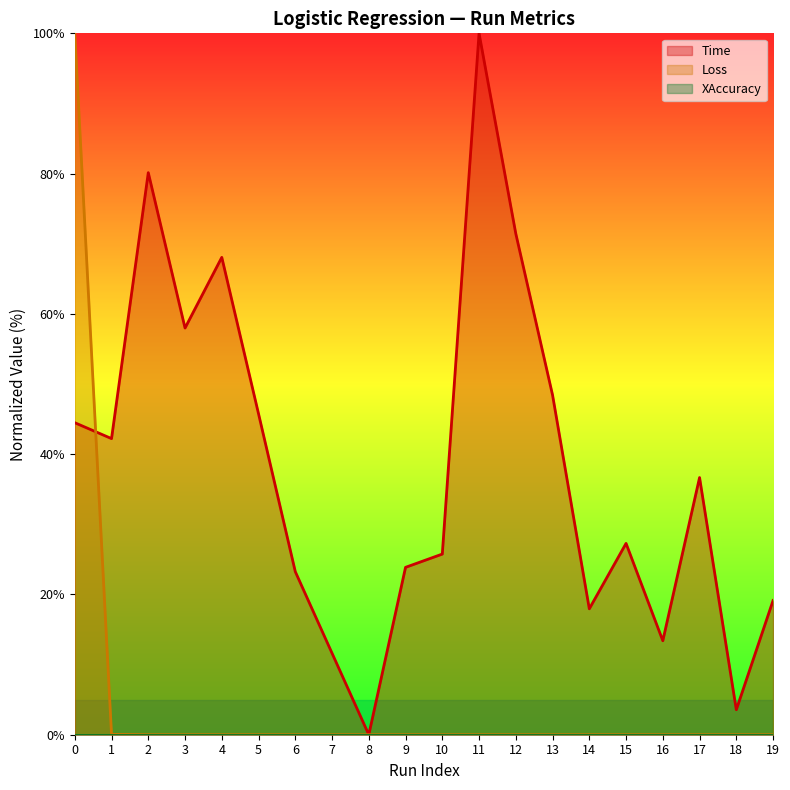

At which category does Time reach its first local valley?

1